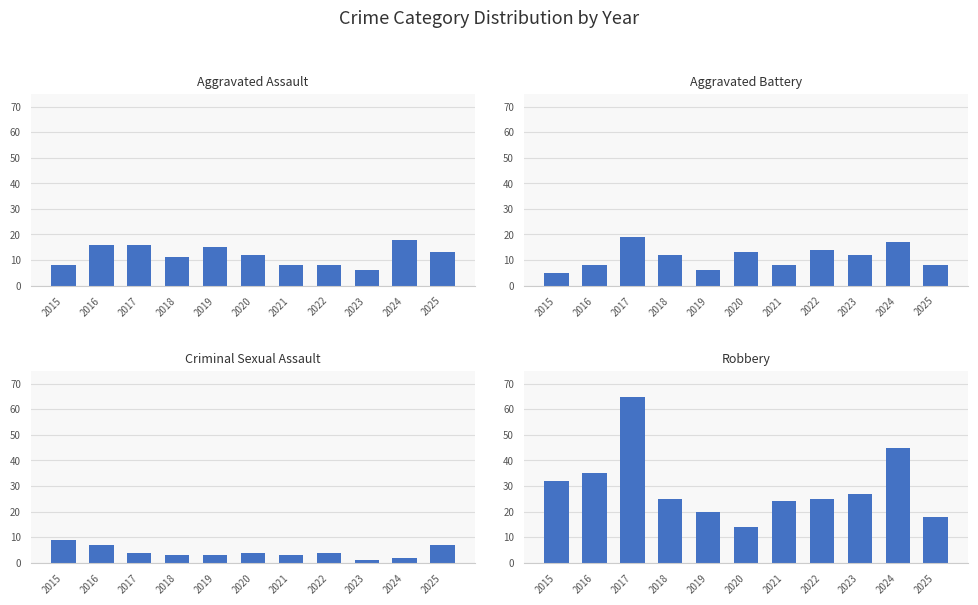

Count the number of categories in the chart.

11